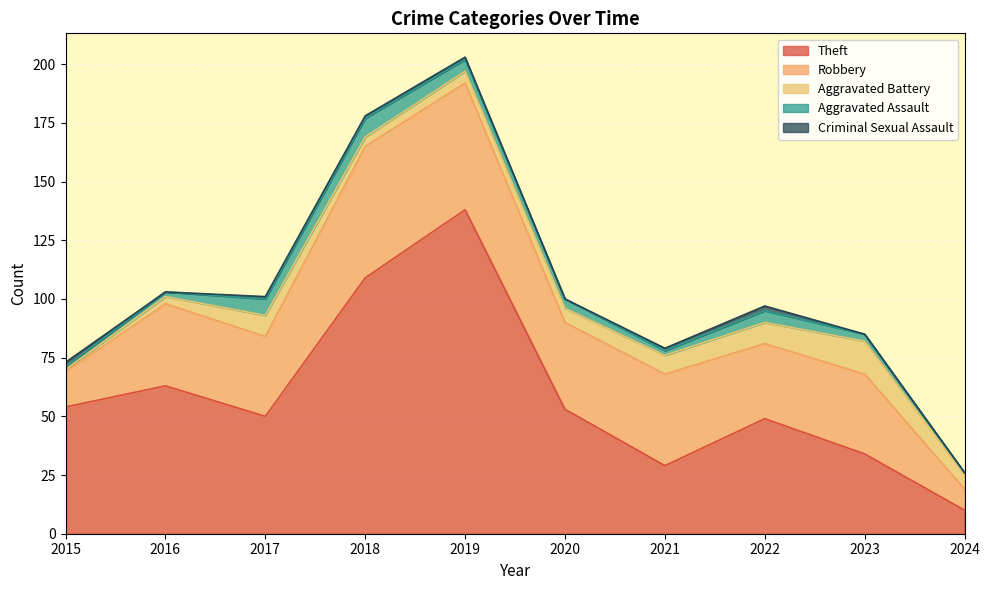

Does the chart display data point markers on the line(s)?

No